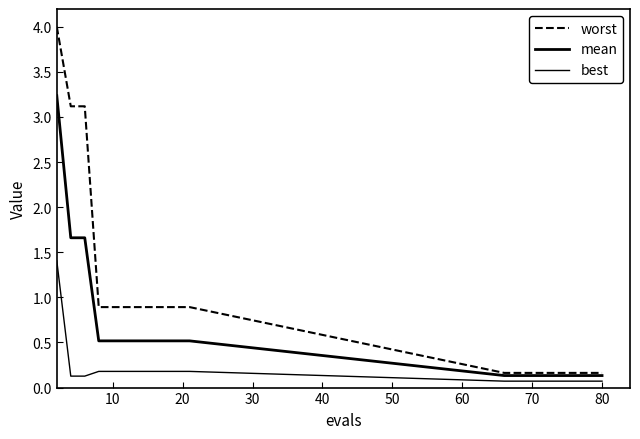

Reading right to left, what are all the values shown in this chart?

worst: 0.2	0.2	0.2	0.2	0.2	0.2	0.2	0.2	0.2	0.9	0.9	0.9	0.9	0.9	0.9	0.9	0.9	3.1	3.1	4.0
mean: 0.1	0.1	0.1	0.1	0.1	0.1	0.1	0.1	0.1	0.5	0.5	0.5	0.5	0.5	0.5	0.5	0.5	1.7	1.7	3.2
best: 0.1	0.1	0.1	0.1	0.1	0.1	0.1	0.1	0.1	0.2	0.2	0.2	0.2	0.2	0.2	0.2	0.2	0.1	0.1	1.4